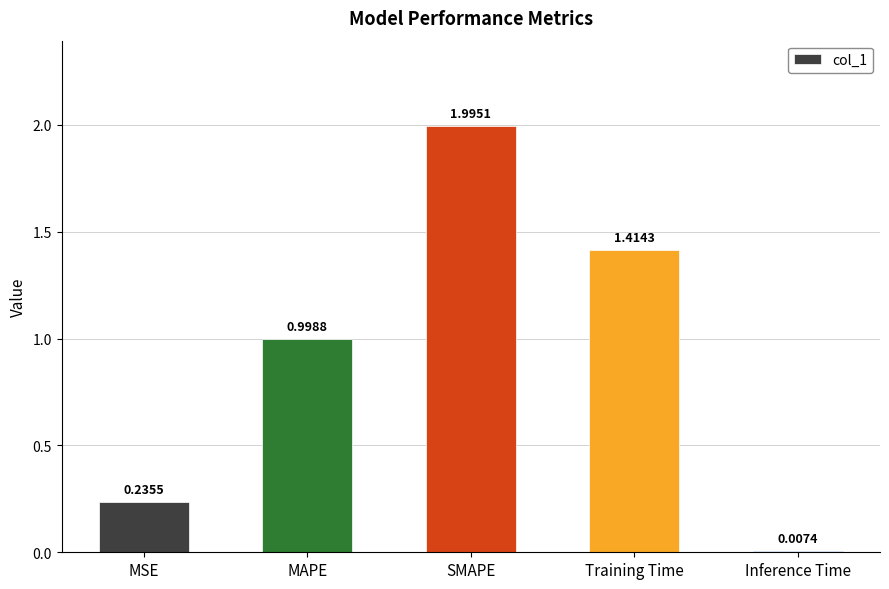

At which category does the chart reach its minimum across all series?

Inference Time